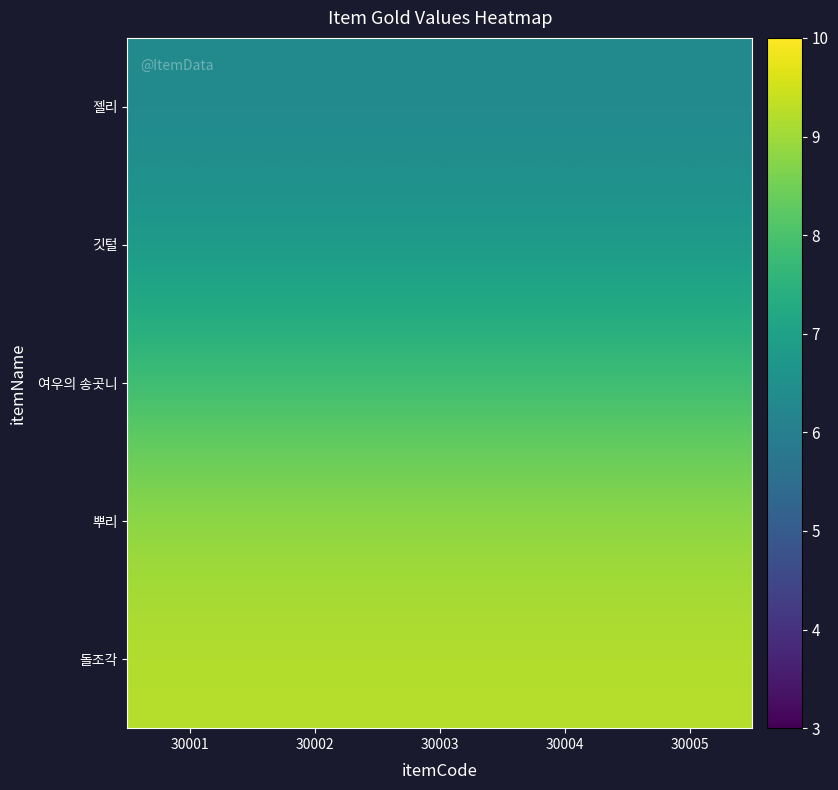

How many categories are shown in the chart?

5